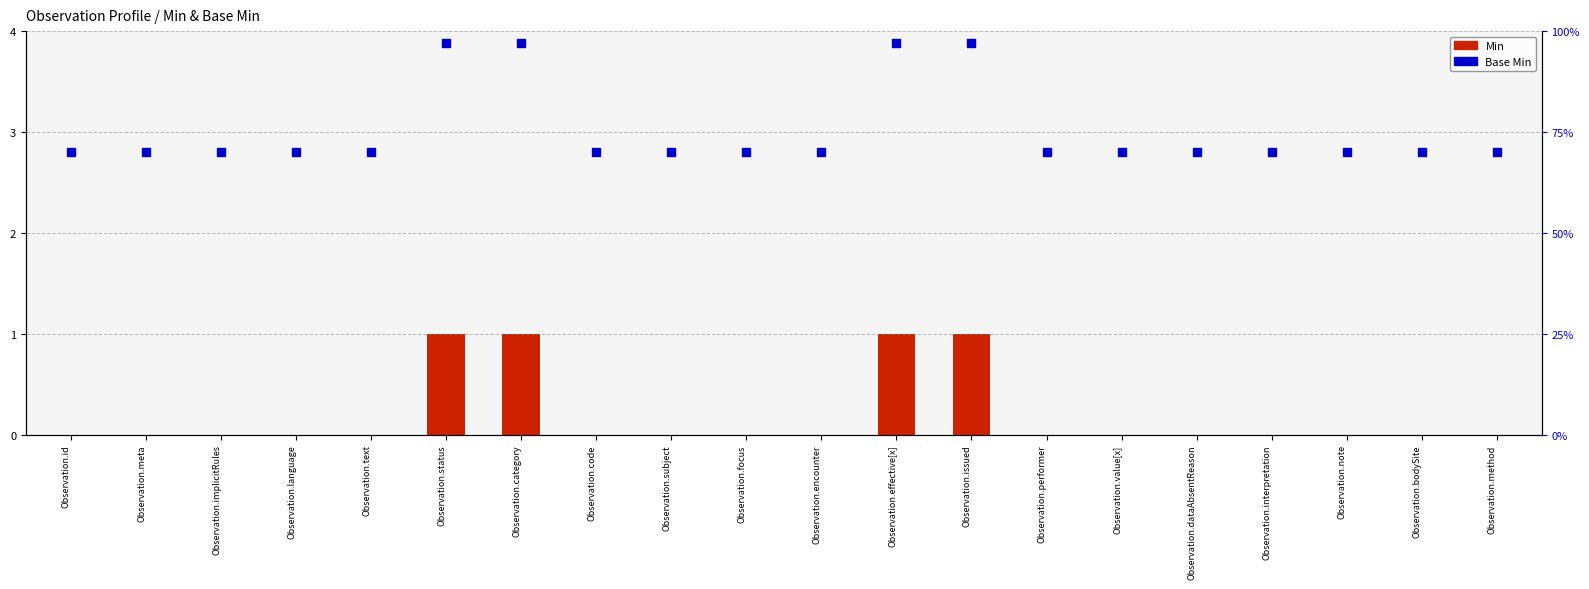

Which series contains the highest Y value?

Base Min